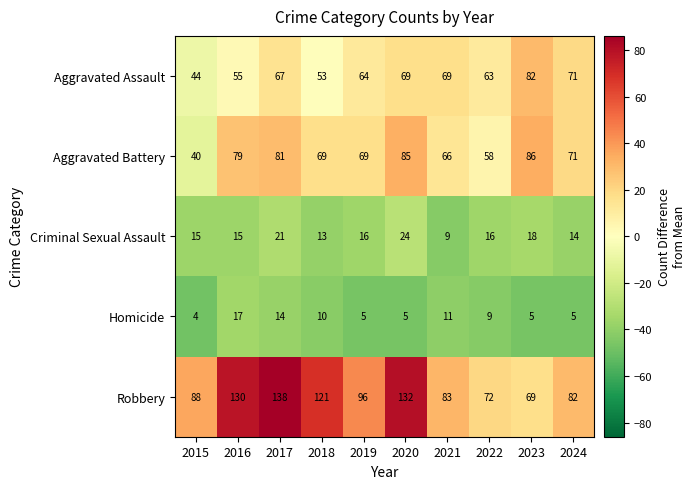

What is the sum of all Aggravated Battery values?

704